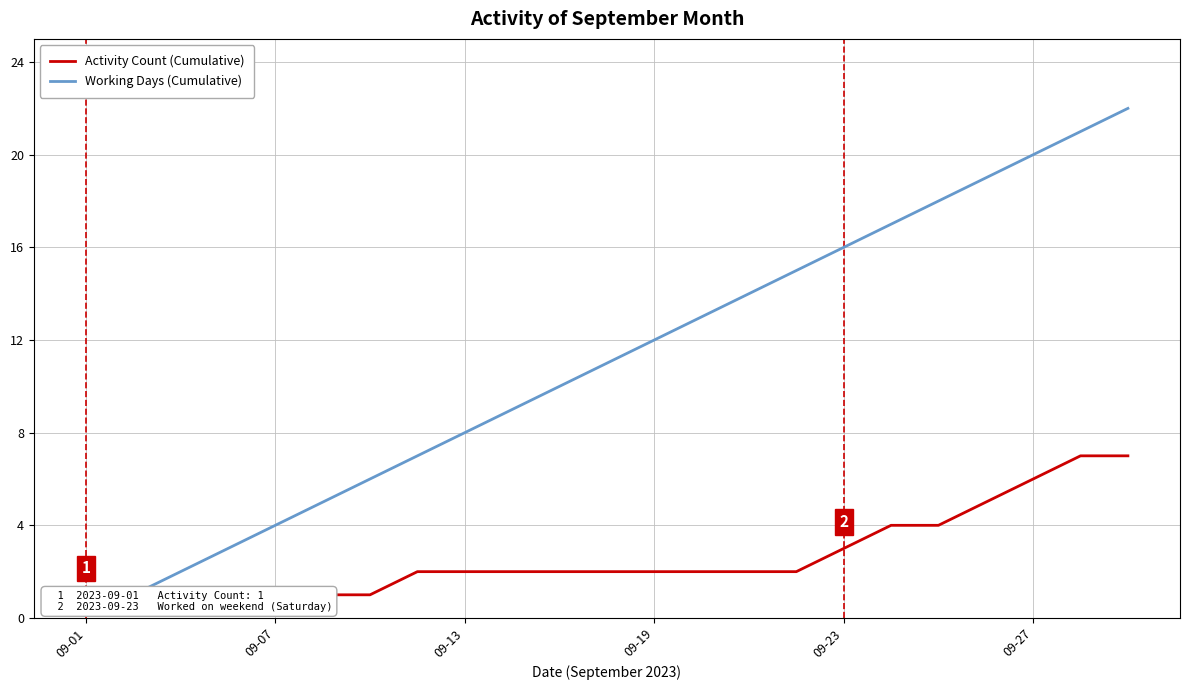

What is the total value across all series at 09-13?

10